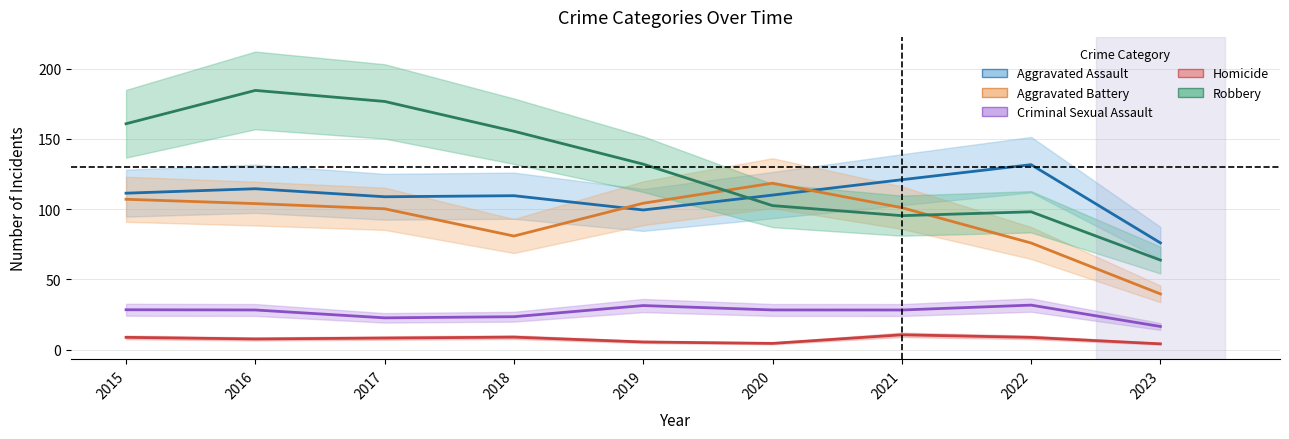

Is the value of Homicide at 2020 greater than the value of Robbery at 2021?

No